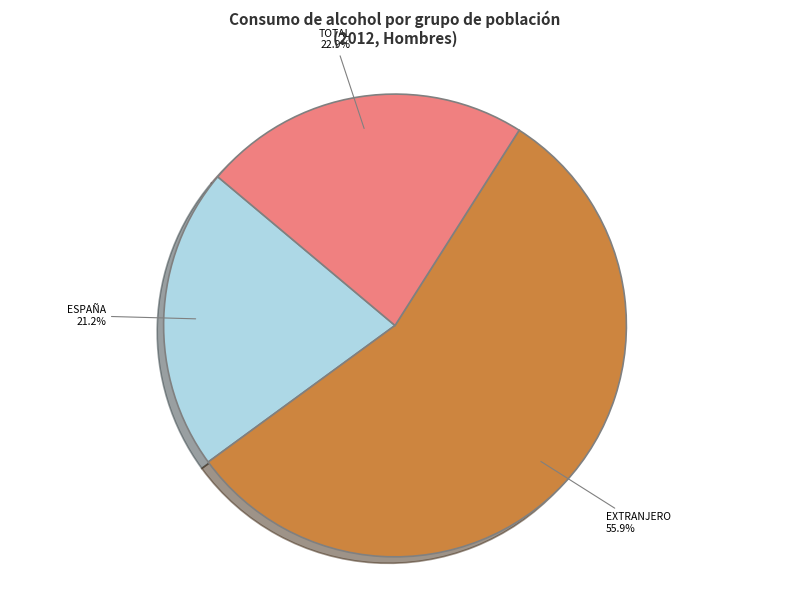

To the nearest percent, what is the average slice percentage?

33%